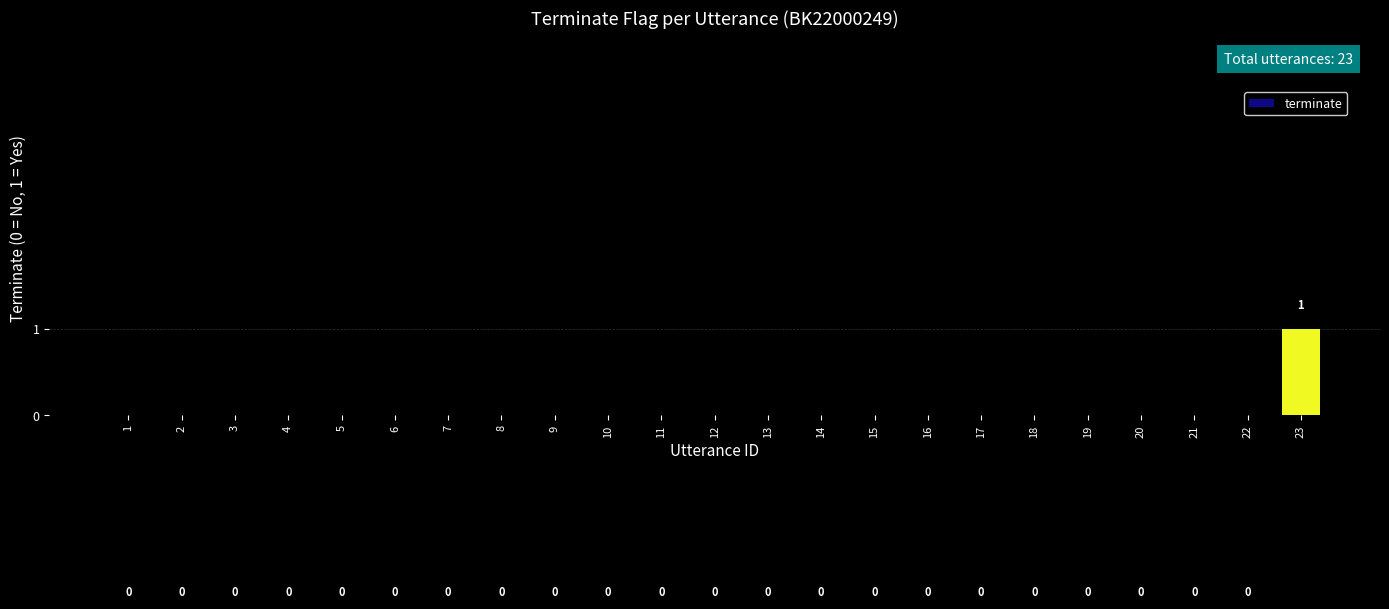

List the labels in order of value, smallest first.

1, 2, 3, 4, 5, 6, 7, 8, 9, 10, 11, 12, 13, 14, 15, 16, 17, 18, 19, 20, 21, 22, 23